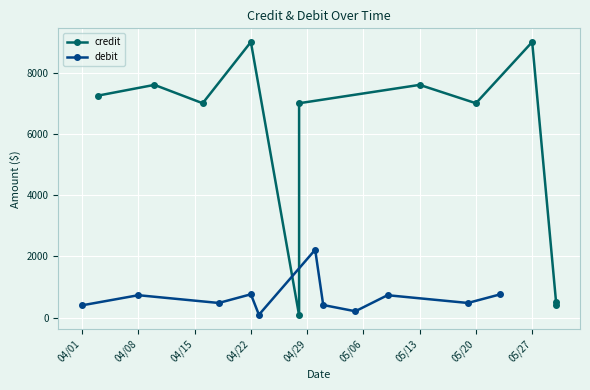

How many interior local peaks does the debit series have?

4